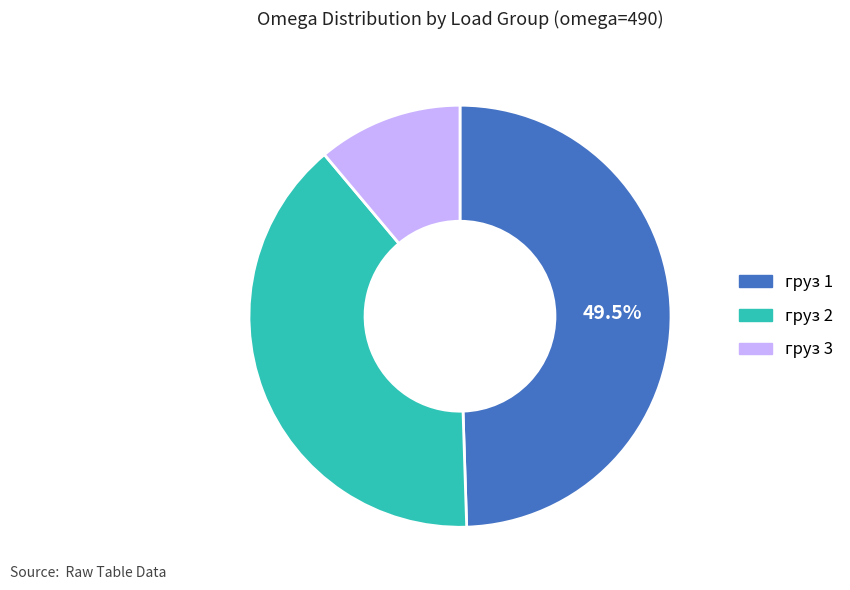

Is there a majority slice in this chart?

No